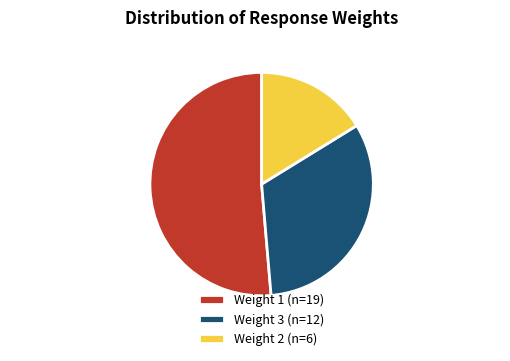

Is it true that Weight 1 is 44% of the pie?

False